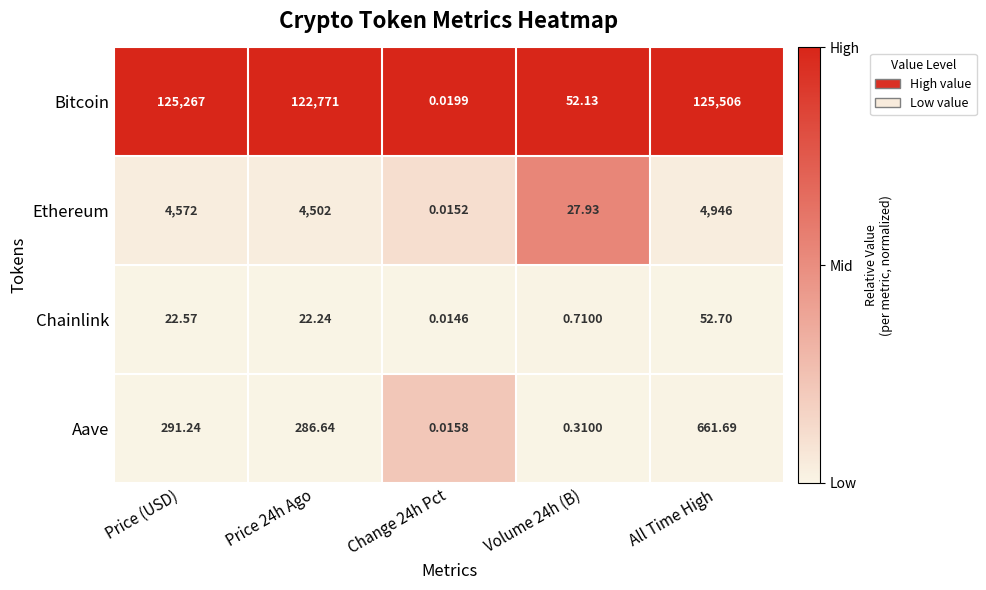

At which category does the chart reach its peak across all series?

All Time High